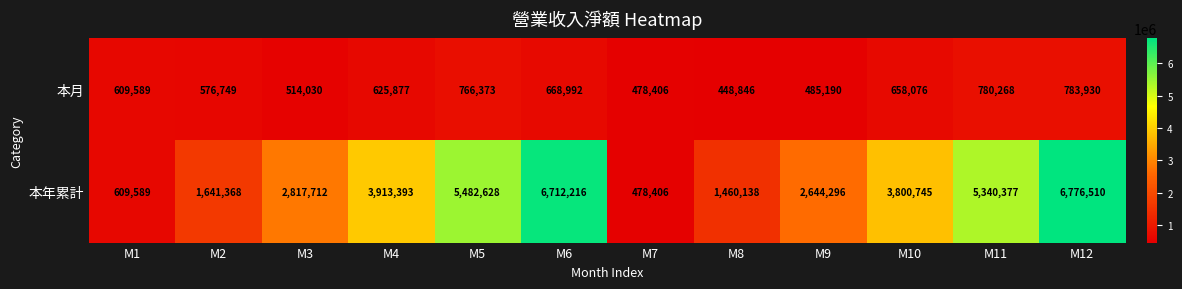

Rank the series by their maximum value, from highest to lowest.

本年累計, 本月